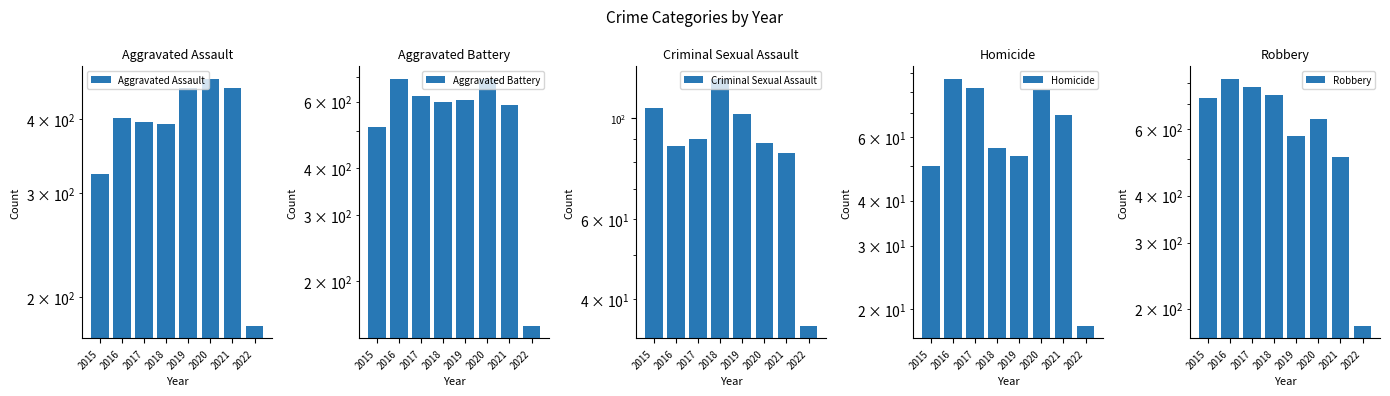

What is the difference between the maximum and second lowest values in the Aggravated Battery series?

176